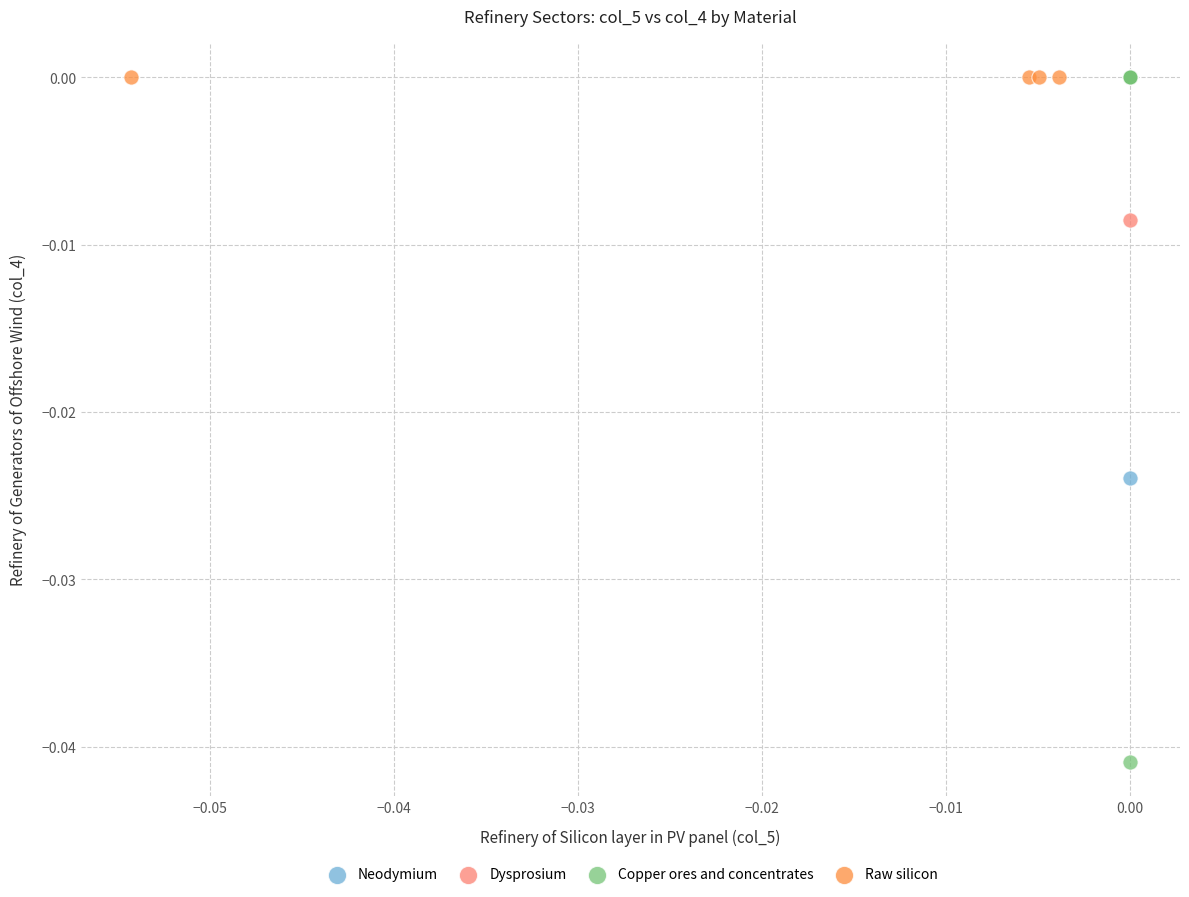

What are all the series names shown in the legend?

Neodymium, Dysprosium, Copper ores and concentrates, Raw silicon